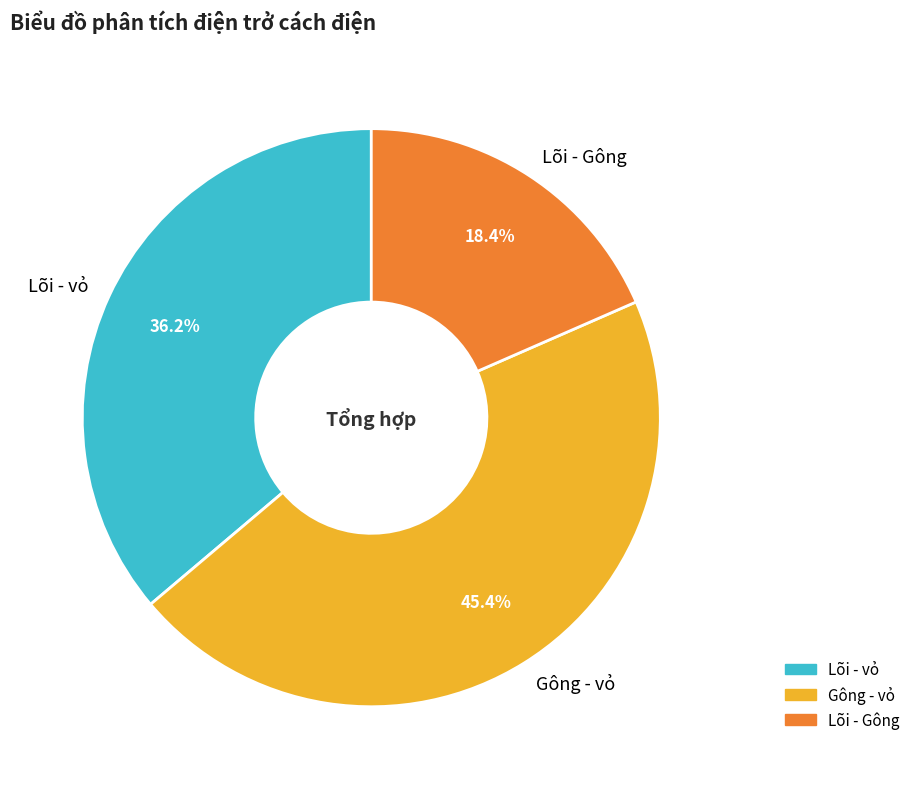

How many slices are in this pie chart?

3